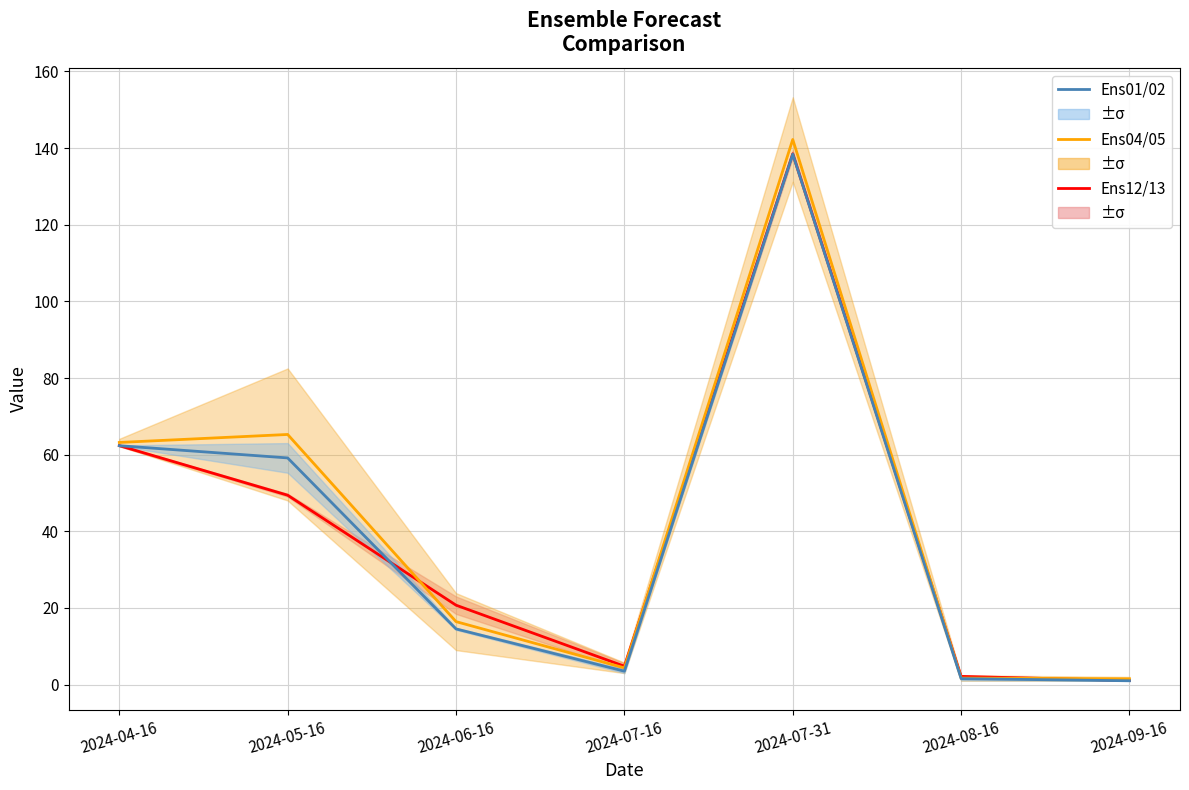

Which series changed the most between 2024-08-16 and 2024-09-16?

Ens12 (mean)